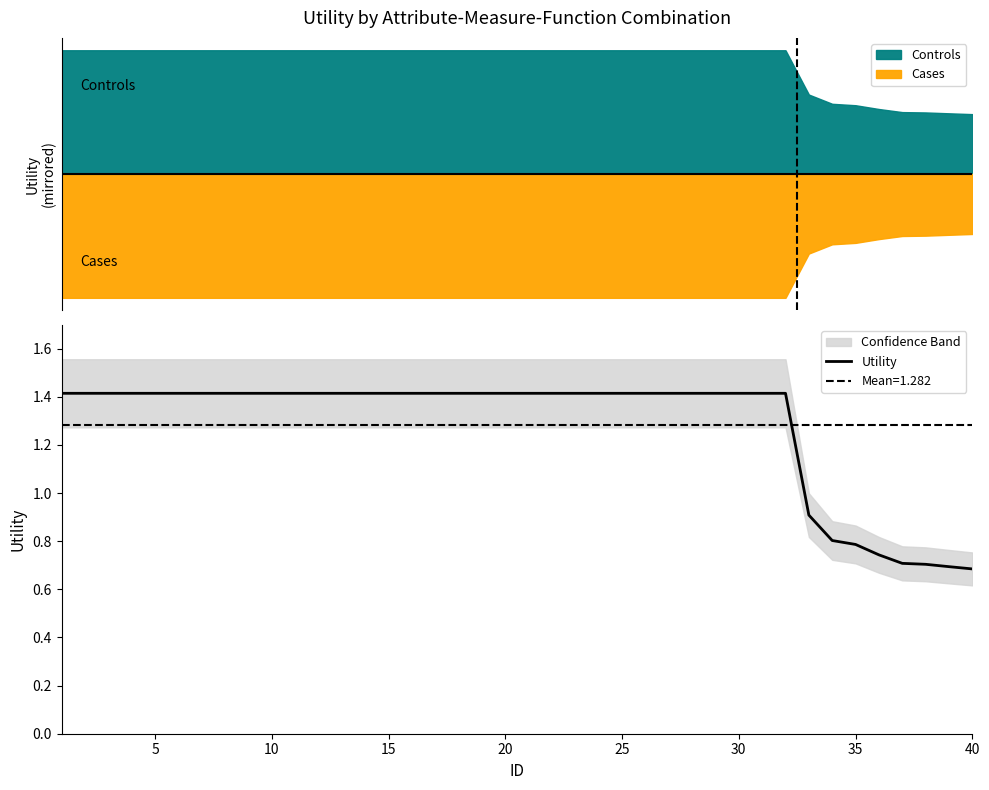

Count the number of categories in the chart.

40